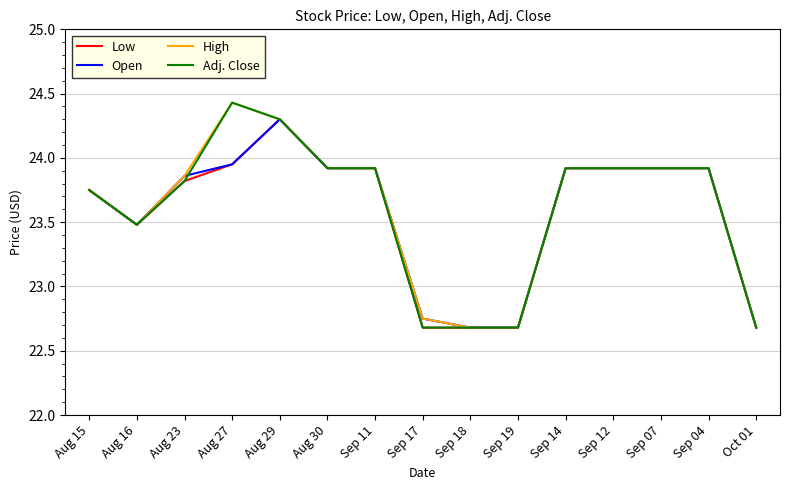

Which category has the highest value in the High series?

Aug 27